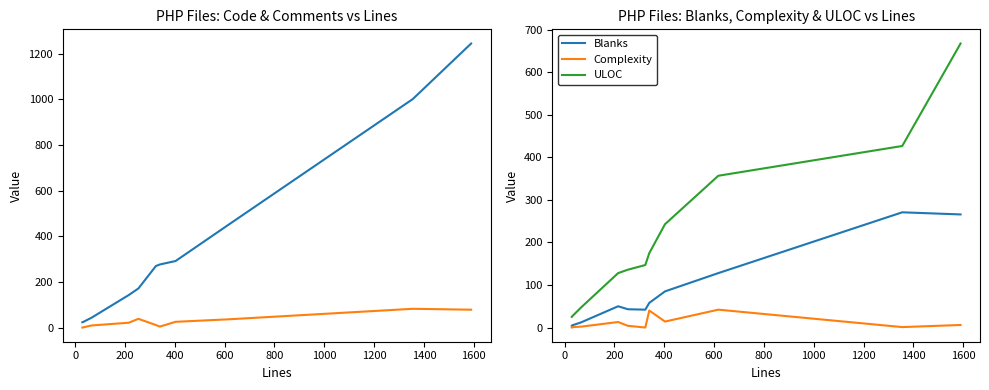

How many data points does each series have?

11